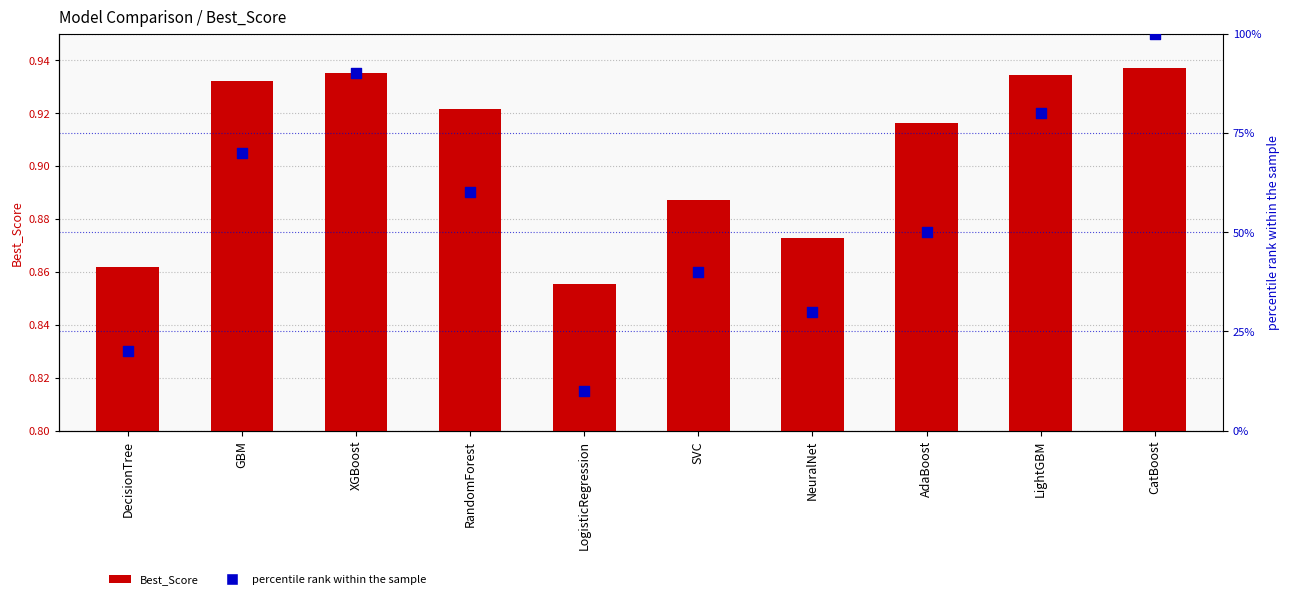

Which series has the largest Y range (max minus min)?

percentile rank within the sample